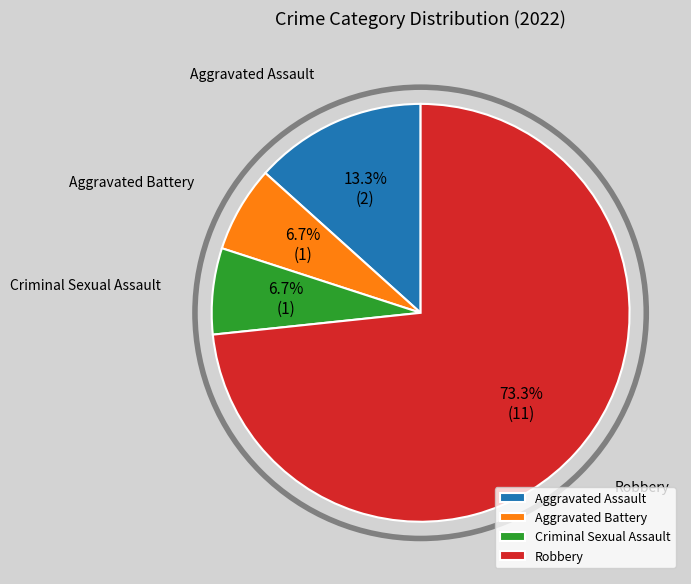

What percentage is the Criminal Sexual Assault slice, to the nearest percent?

7%